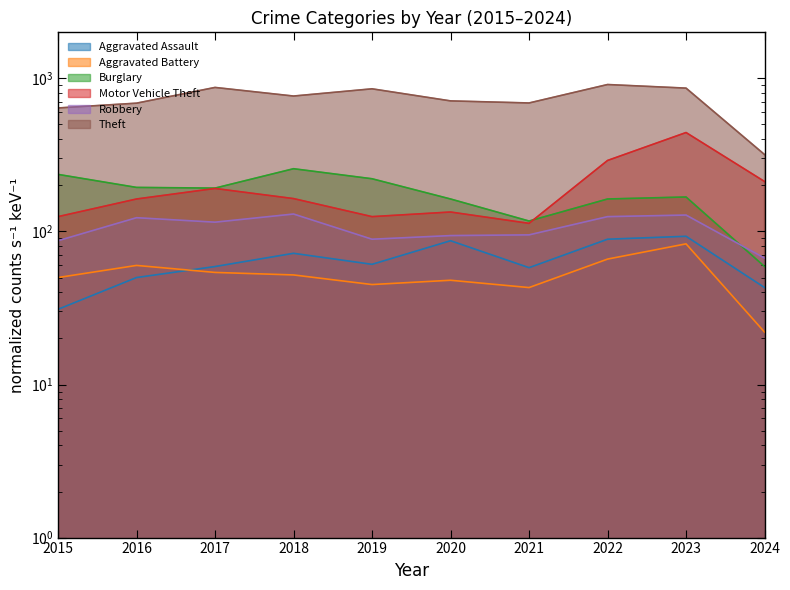

How many categories are shown in the chart?

10